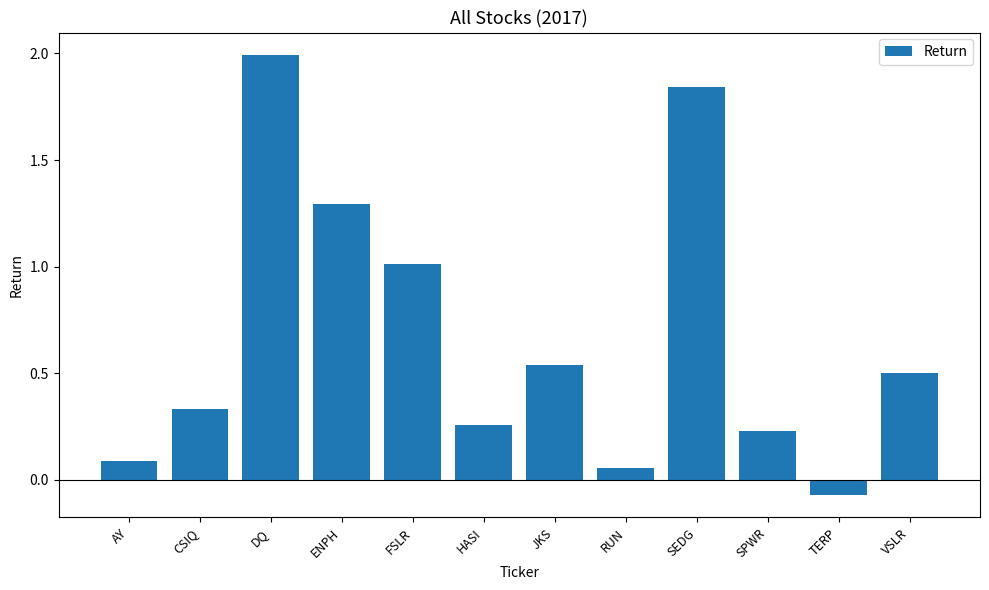

How many values exceed 0?

11